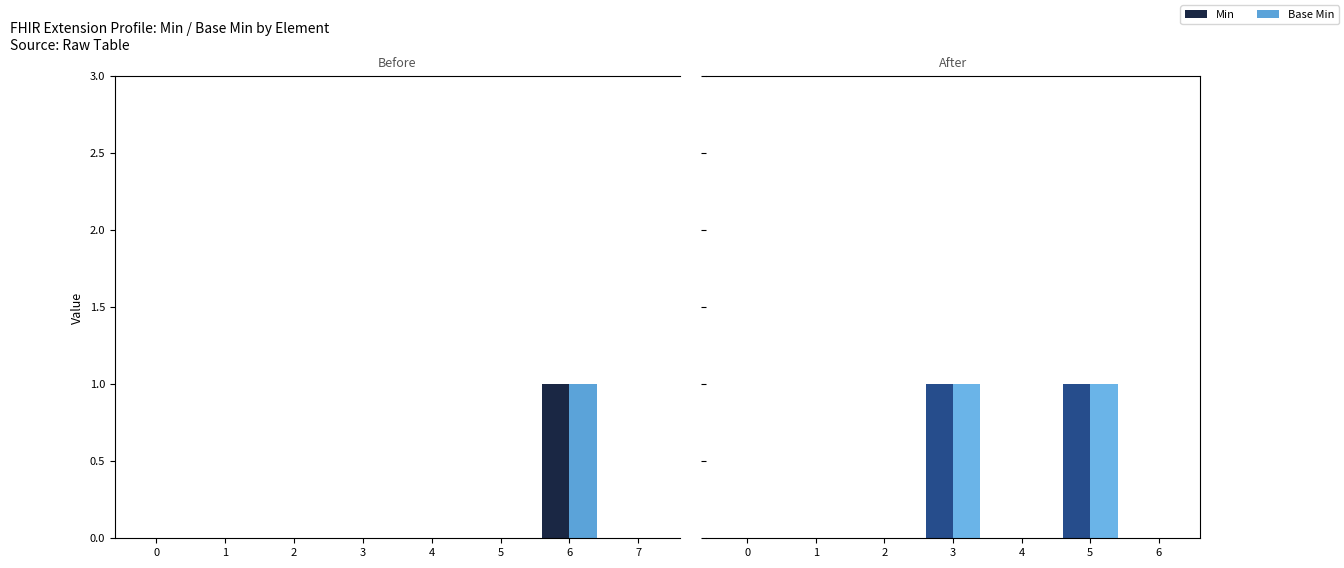

At 5, list the series in order from largest to smallest.

Min, Base Min